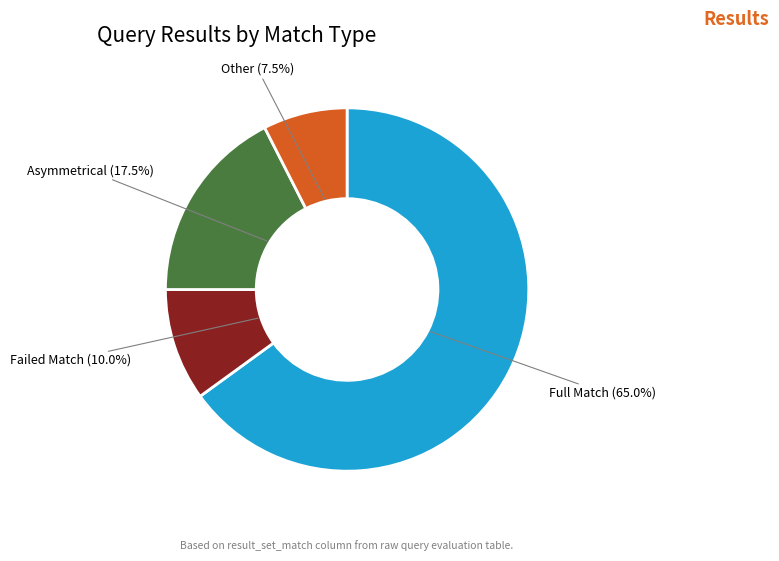

Is there any slice that represents more than half of the pie?

Yes